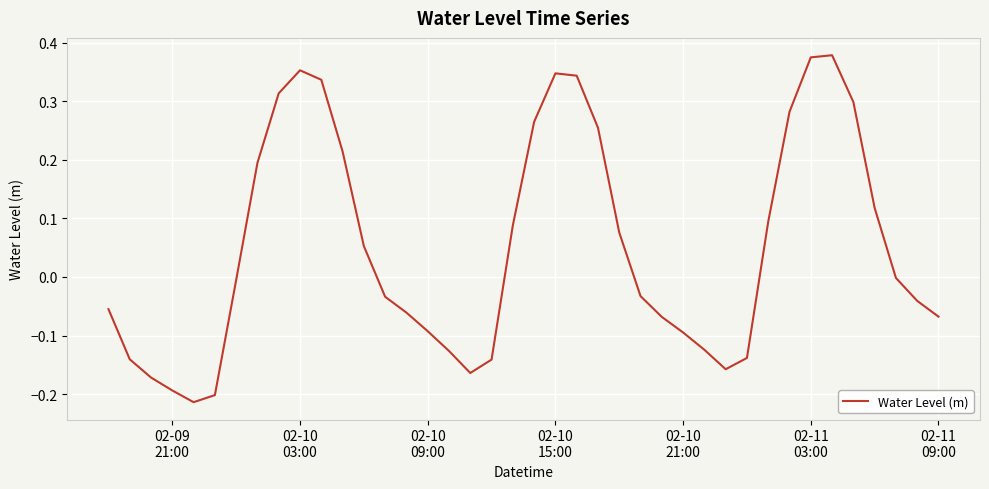

What is the difference between the maximum and minimum values?

0.6